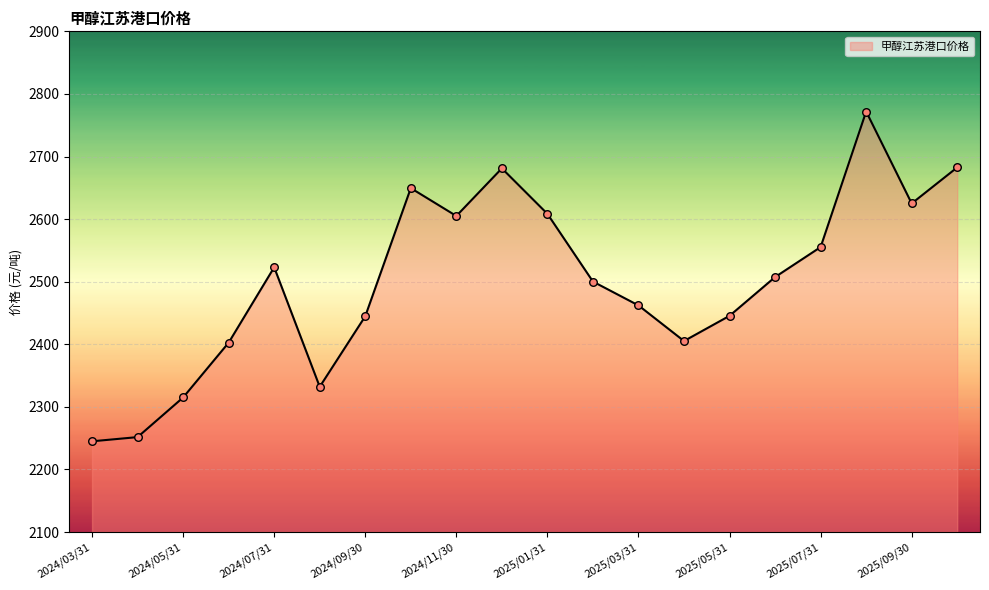

What is the greatest value displayed?

2771.9